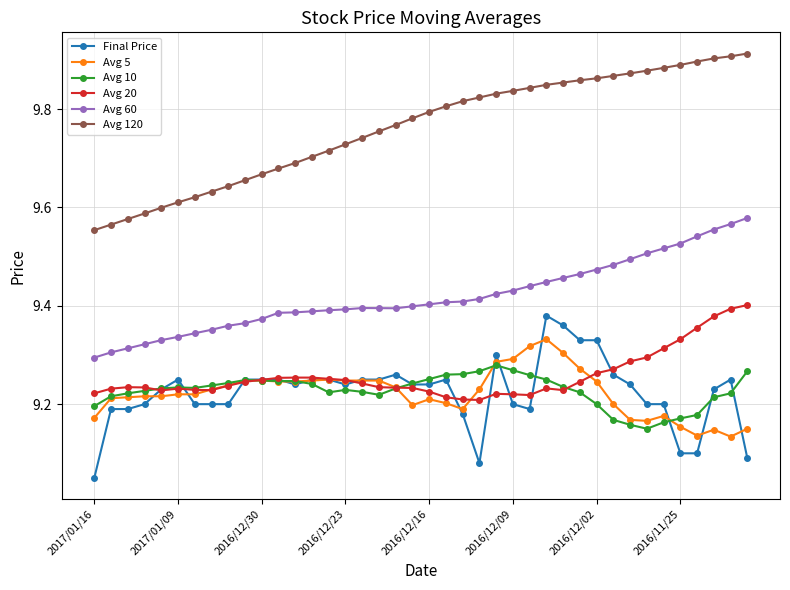

What is the difference between the maximum and second lowest values in the Avg 5 series?

0.2